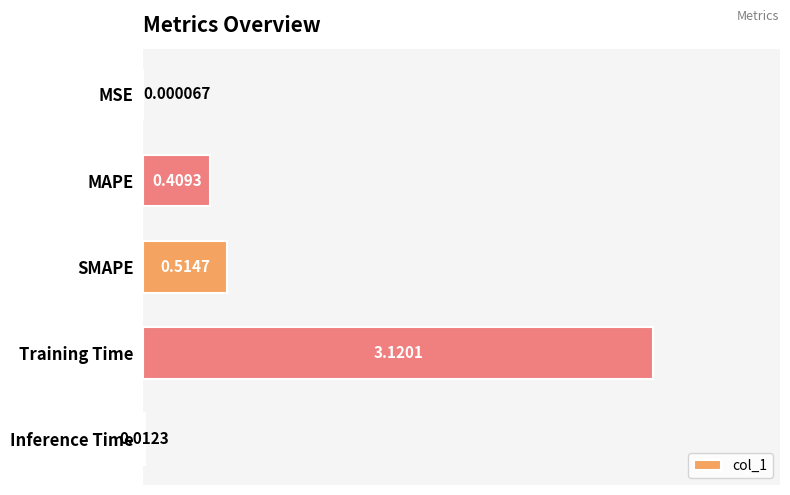

What is the sum of the values at Training Time and MAPE?

3.5